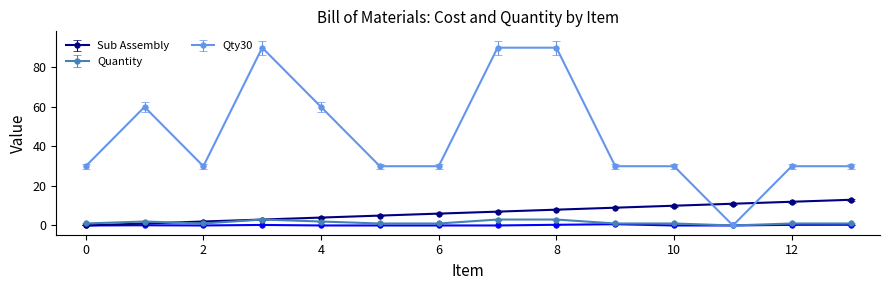

Which has a higher value, 8 or 2?

8